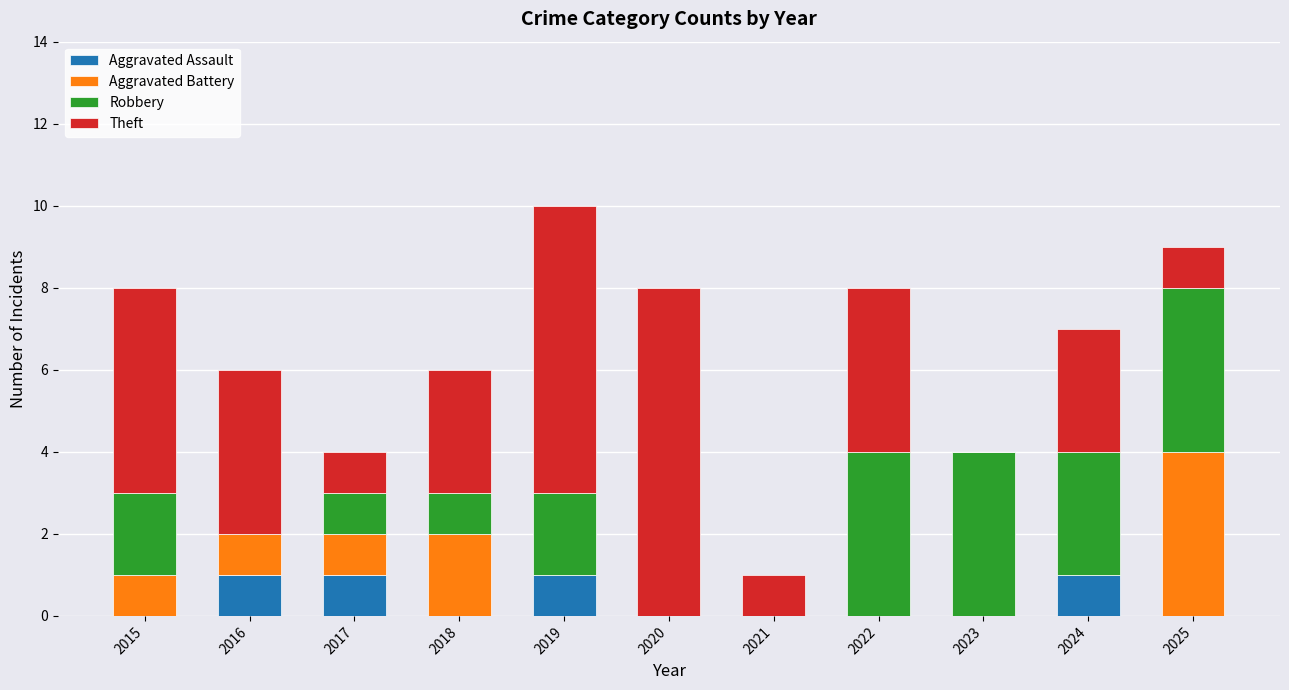

How many categories are shown in the chart?

11